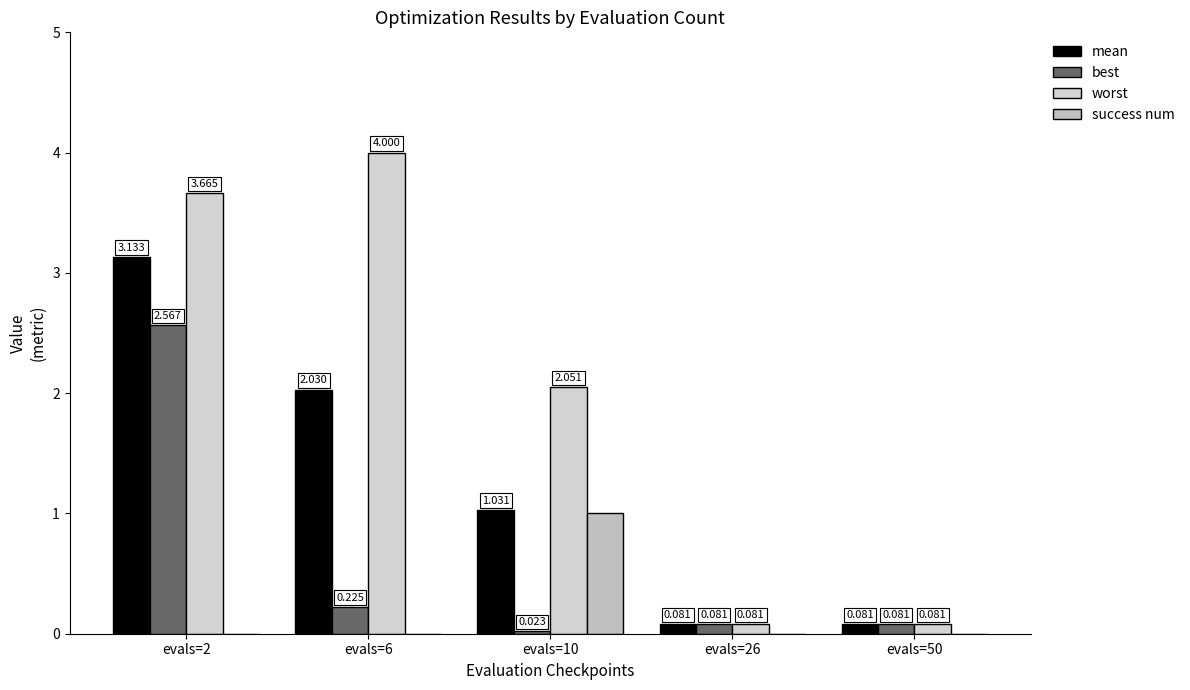

What is the total value across all series at evals=2?

9.4